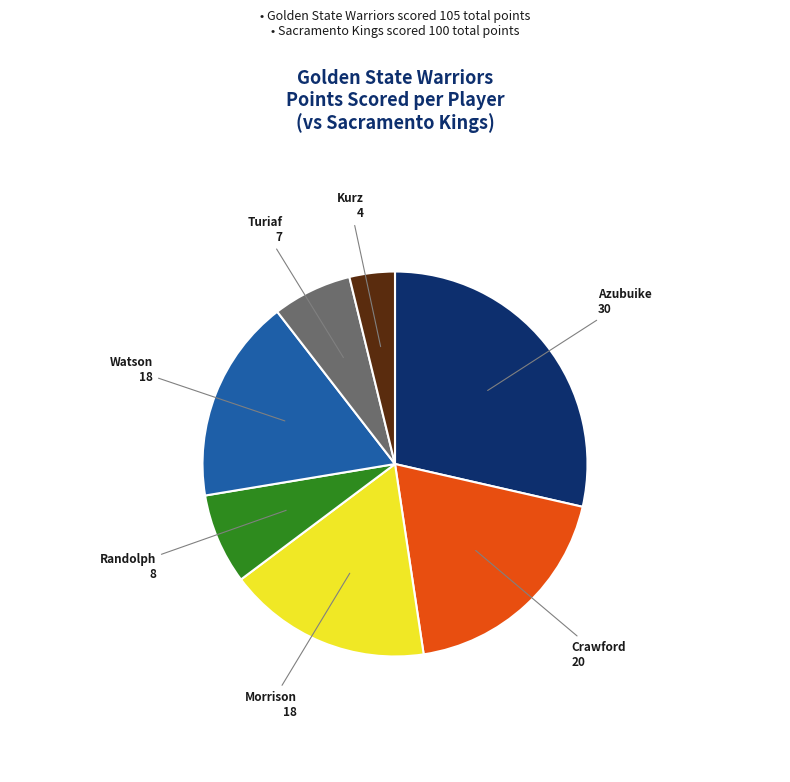

Between Azubuike 30 and Morrison 18, which is larger?

Azubuike 30